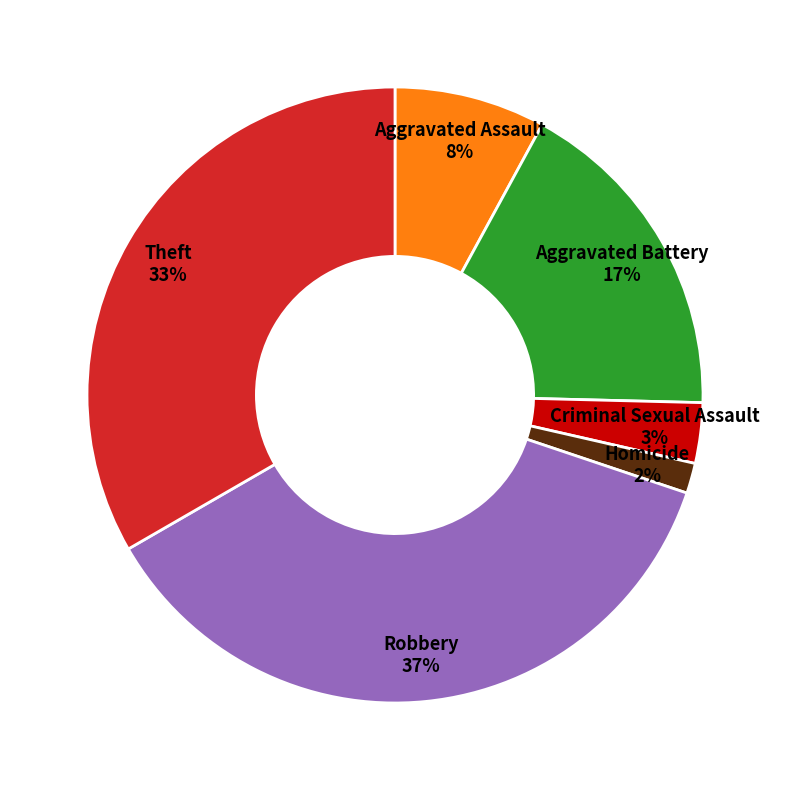

To the nearest percent, what is the difference between the largest and smallest slice percentages?

35%